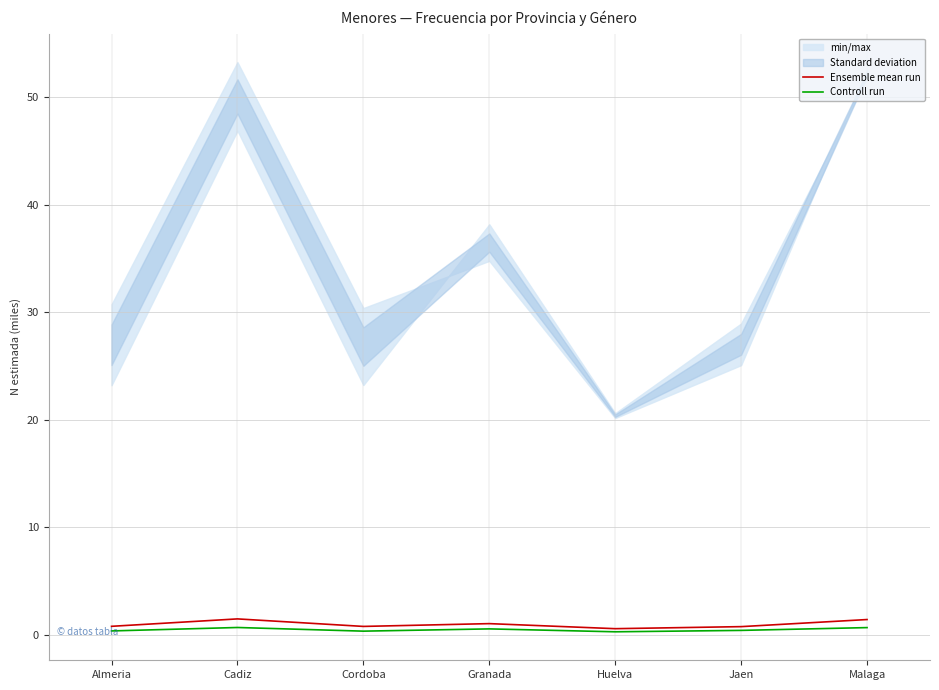

What is the approximate value of Ensemble mean run at Huelva?

0.6